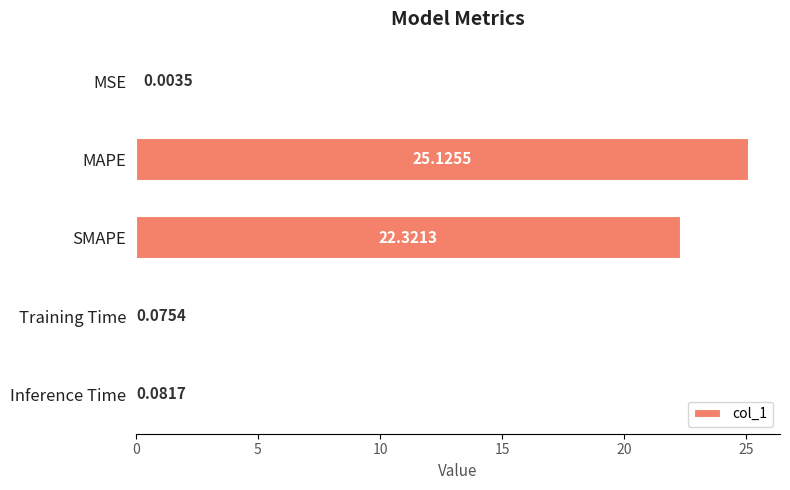

What is the sum of the values at Inference Time and MAPE?

25.2